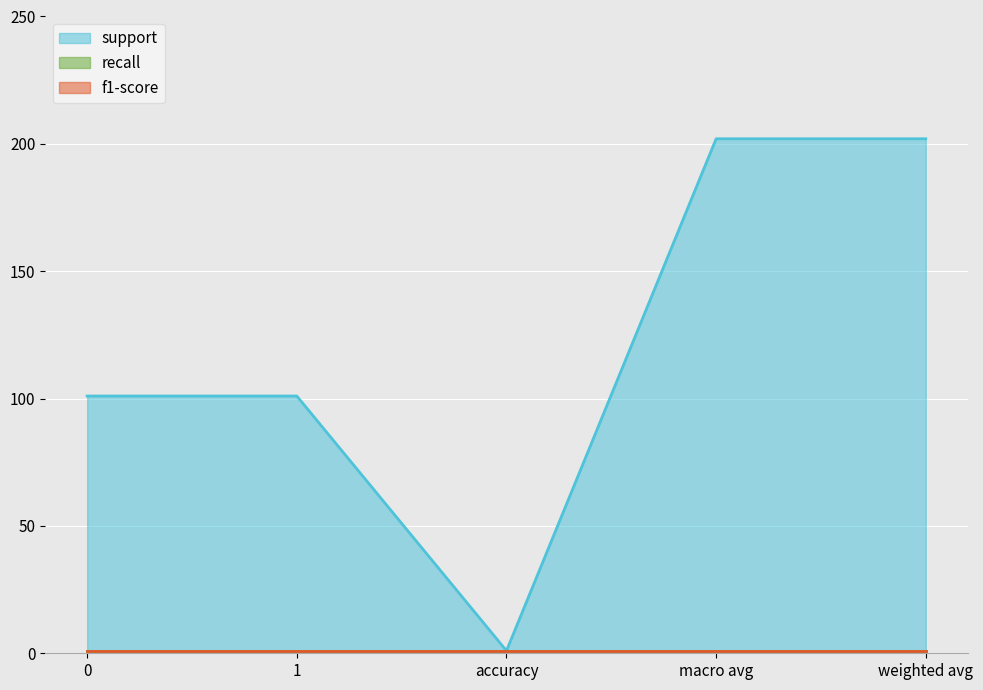

Reading left to right, what are all the values shown in this chart?

support: 0=101	1=101	accuracy=1	macro avg=202	weighted avg=202
recall: 0=1	1=1	accuracy=1	macro avg=1	weighted avg=1
f1-score: 0=1	1=1	accuracy=1	macro avg=1	weighted avg=1